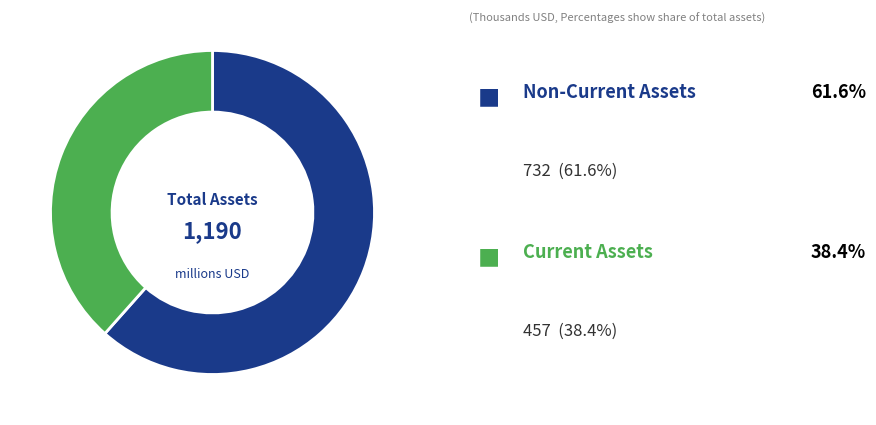

How many slices are in this pie chart?

2